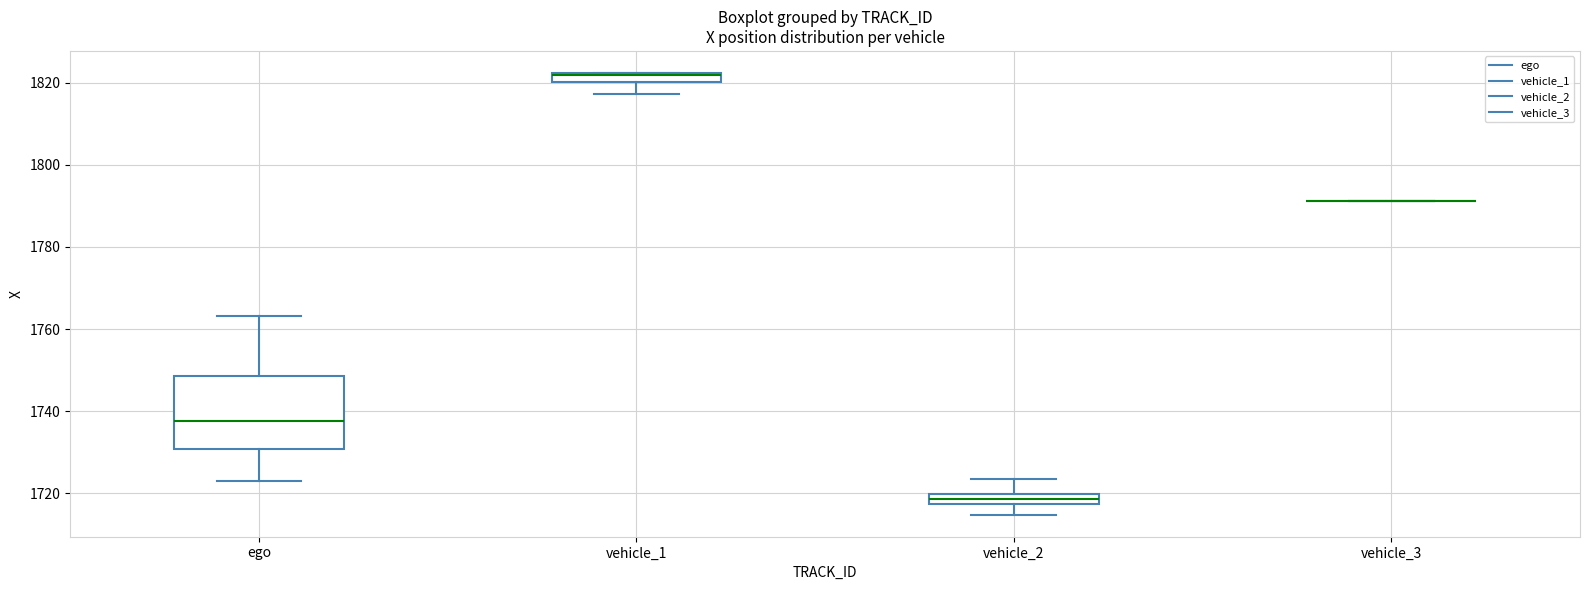

Which box is the tallest, from its lower edge to its upper edge?

ego